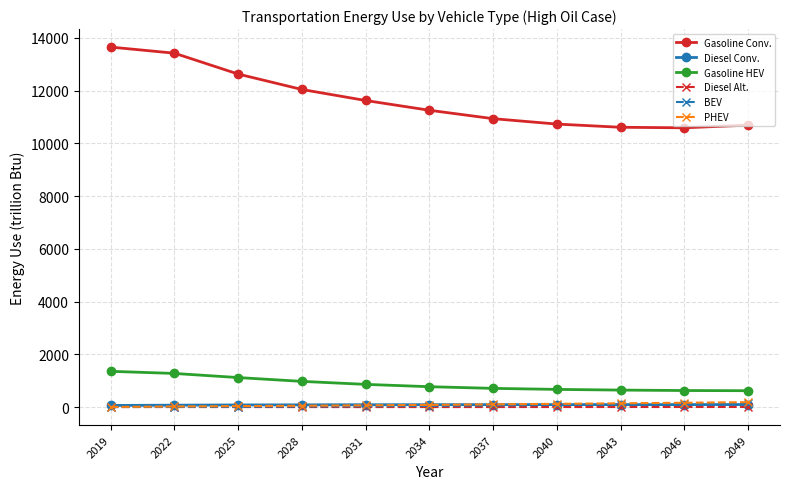

What is the value of the Gasoline HEV point at the 10th from the left?

630.1